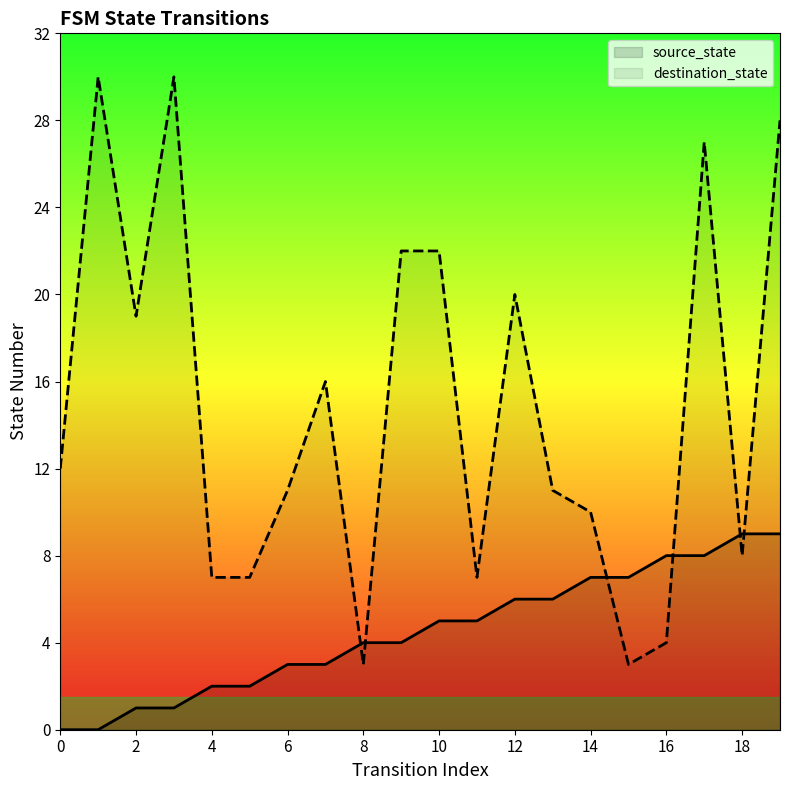

True or false: destination_state and source_state intersect in this chart.

True